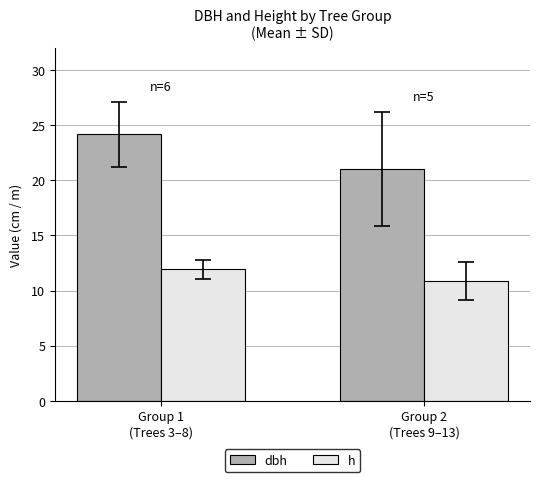

What is the label of the 2nd bar from the left?

Group 2
(Trees 9–13)